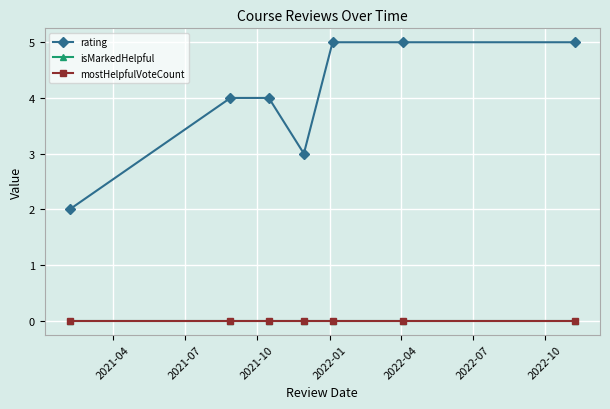

True or false: isMarkedHelpful has more than 1 interior local peaks.

False